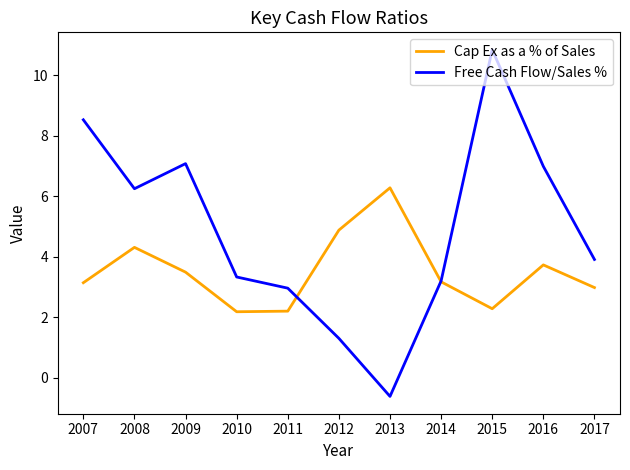

How many lines are shown in the chart?

2